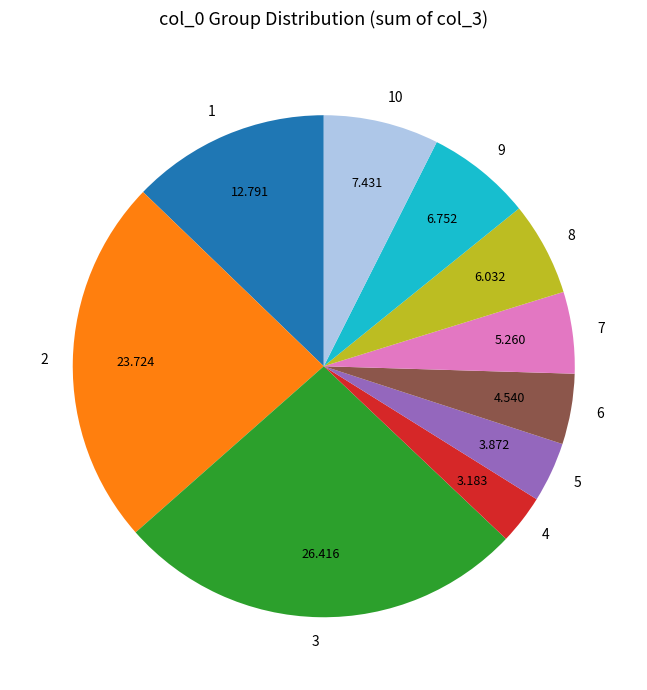

Does 6 account for over 50% of the chart?

No